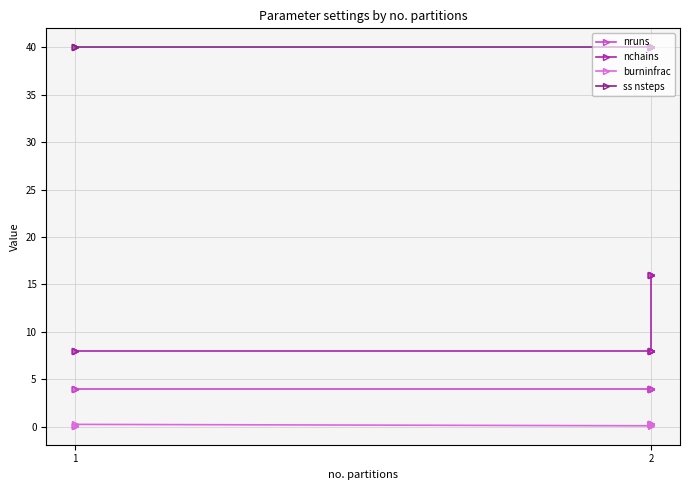

True or false: ss nsteps and nruns cross at least once.

False